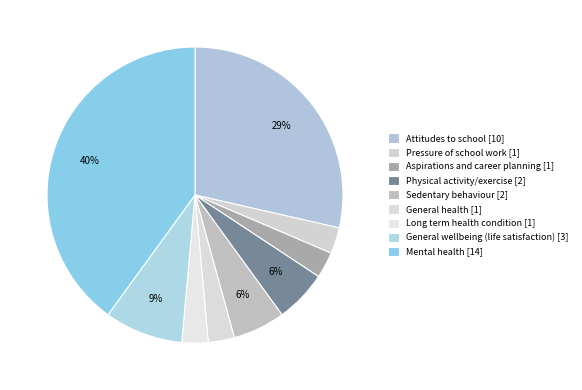

Count the number of slices in the pie.

9